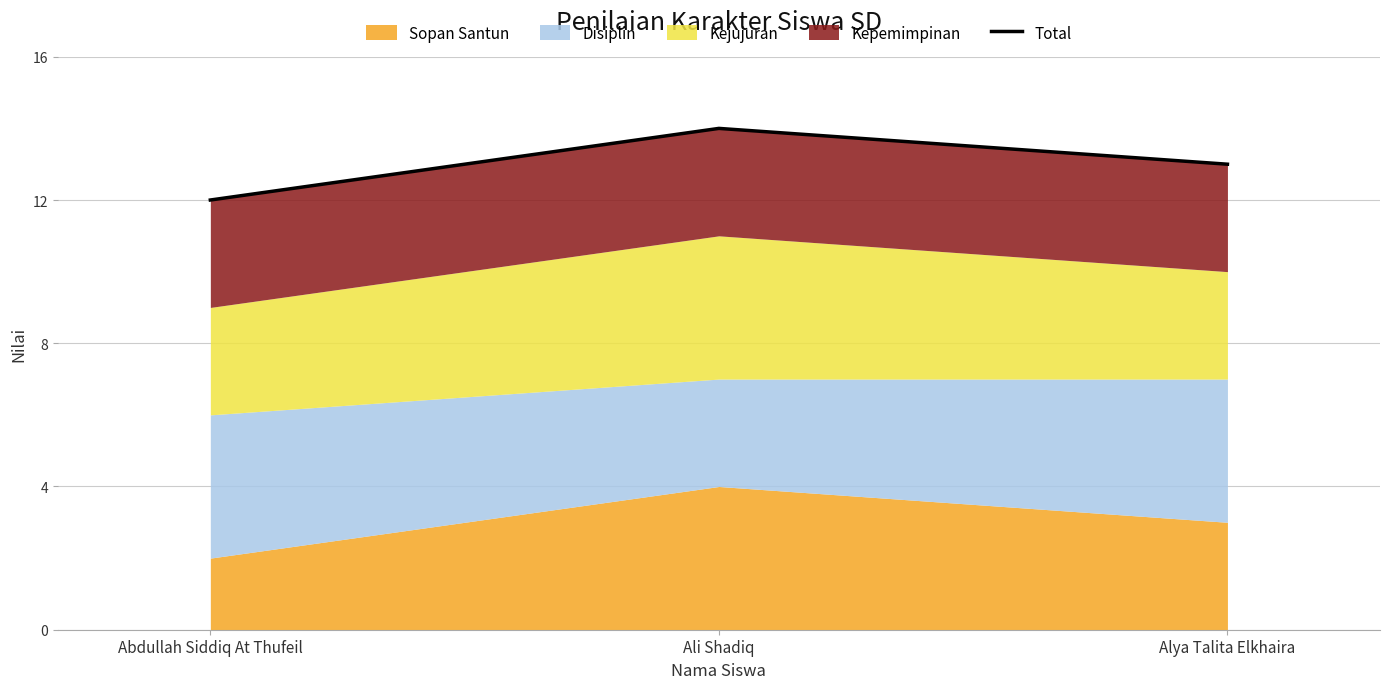

Which has a higher value, Alya Talita Elkhaira or Abdullah Siddiq At Thufeil?

Alya Talita Elkhaira